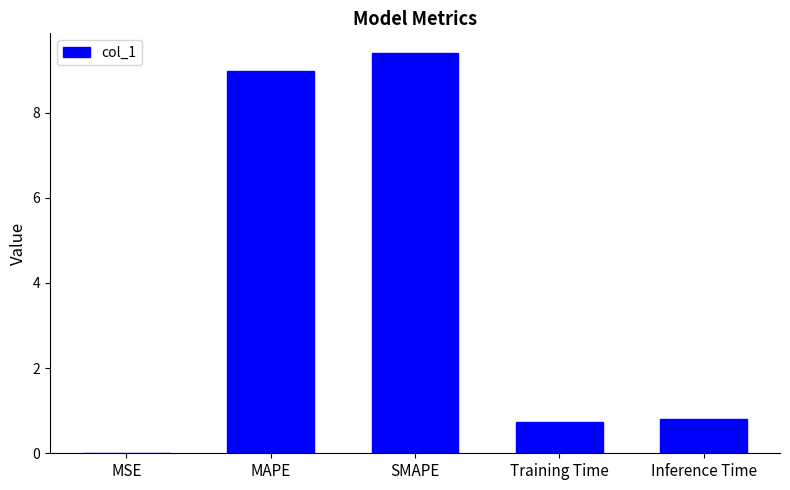

Read the value at SMAPE.

9.4